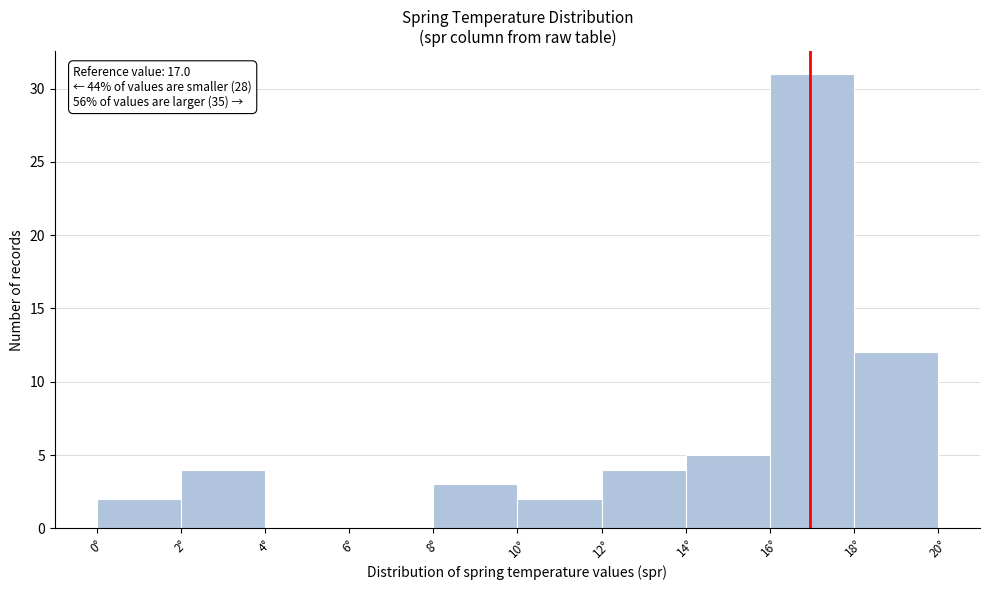

Which range on the x-axis has the tallest bar?

16 to 18